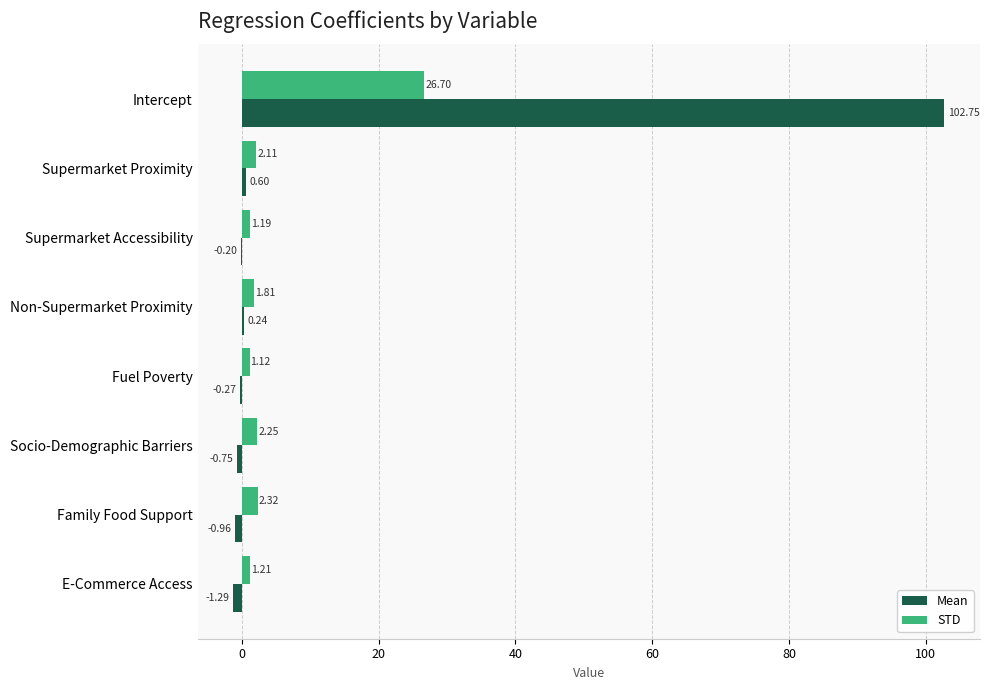

At which label is STD closest to 13?

Family Food Support